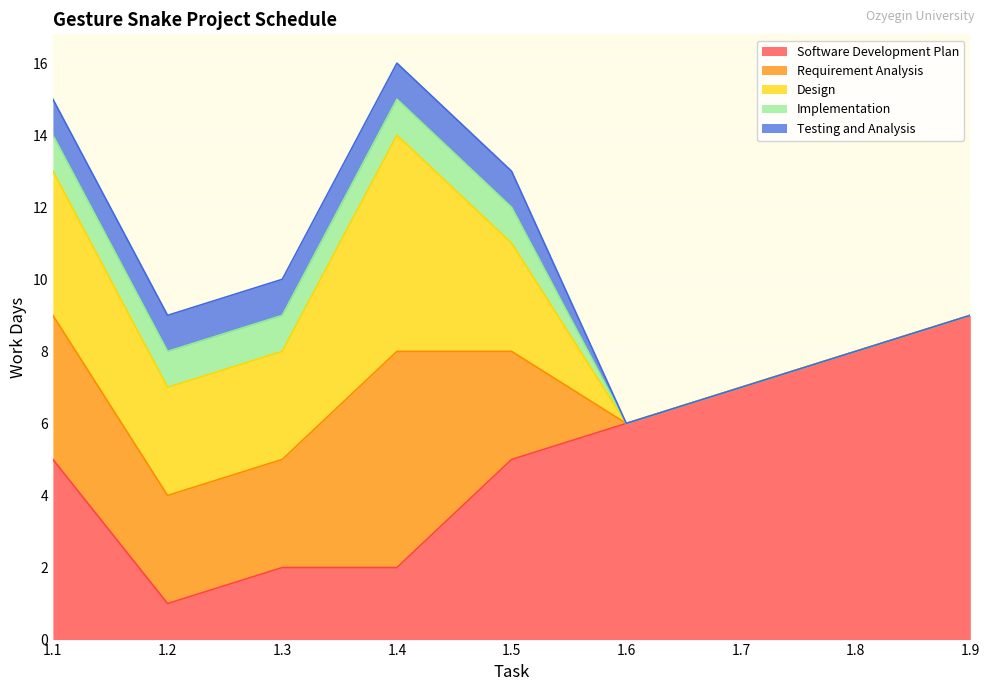

Does the chart display data point markers on the line(s)?

No